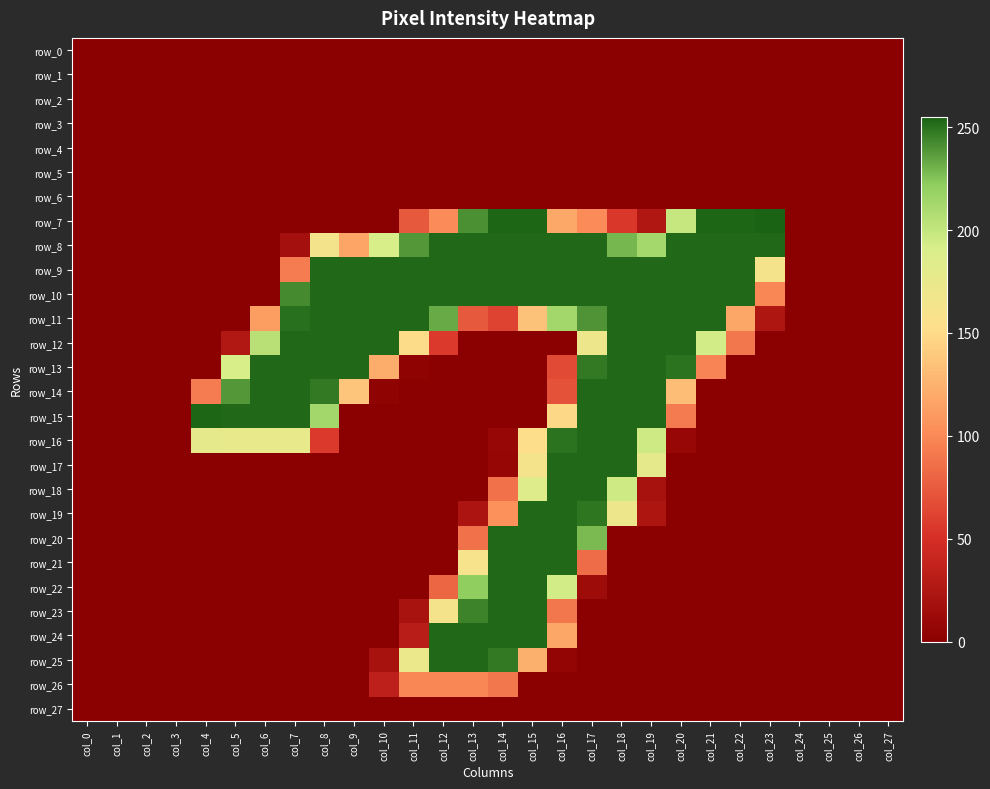

What is the difference between the second highest and second lowest values in the row_24 series?

253